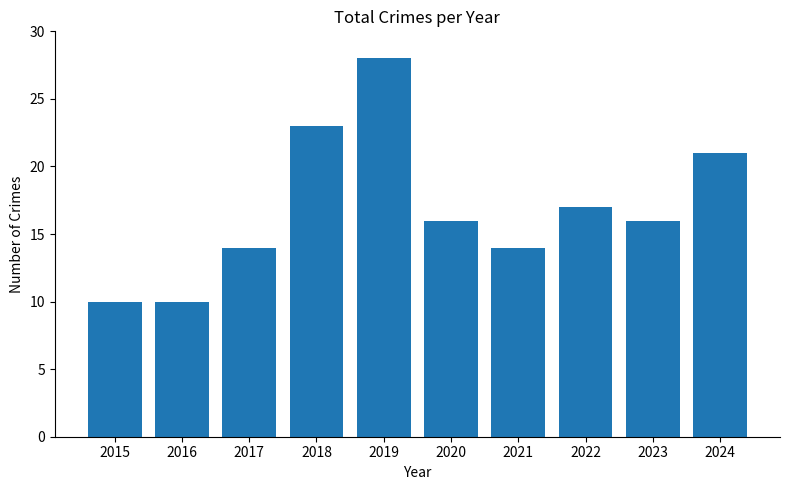

True or false: the data shows 24 at 2017.

False